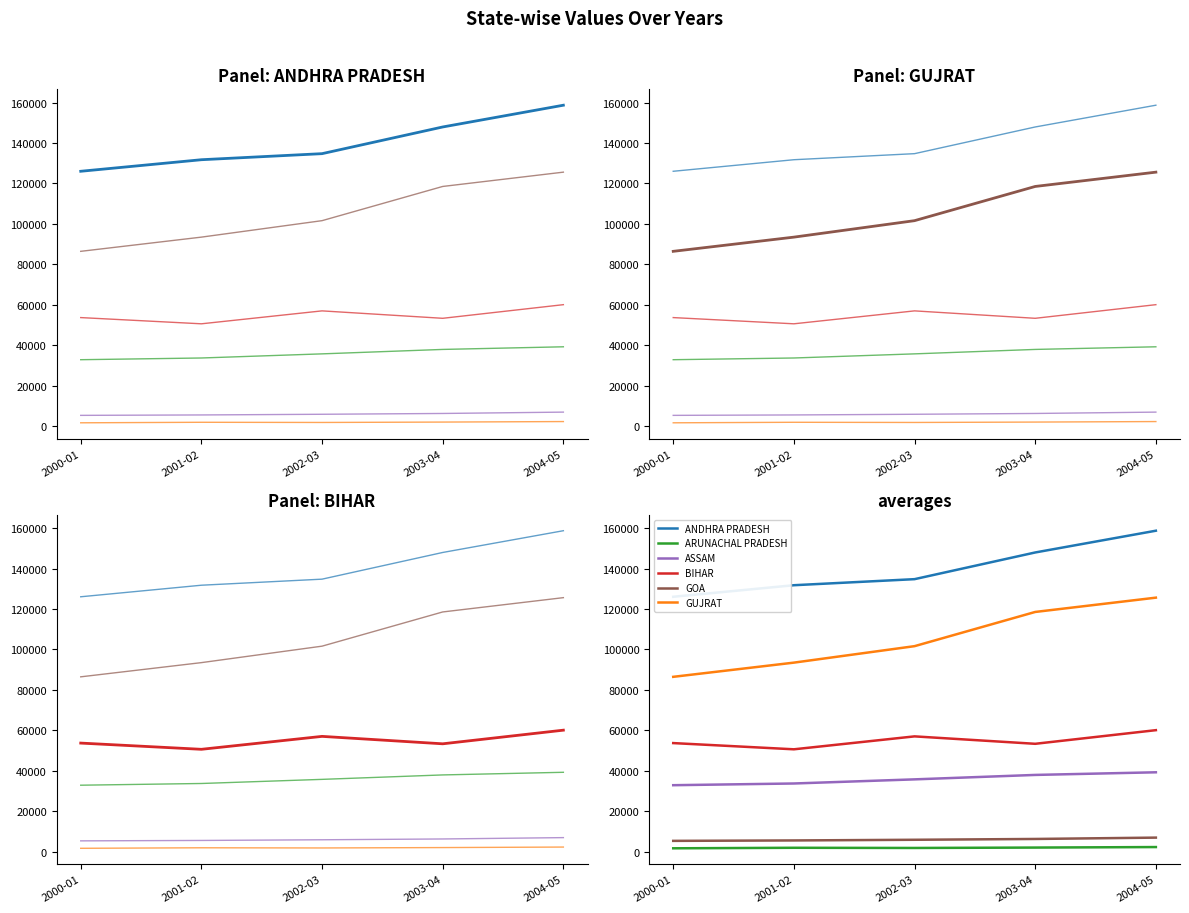

Which series has the largest range (max minus min)?

GUJRAT